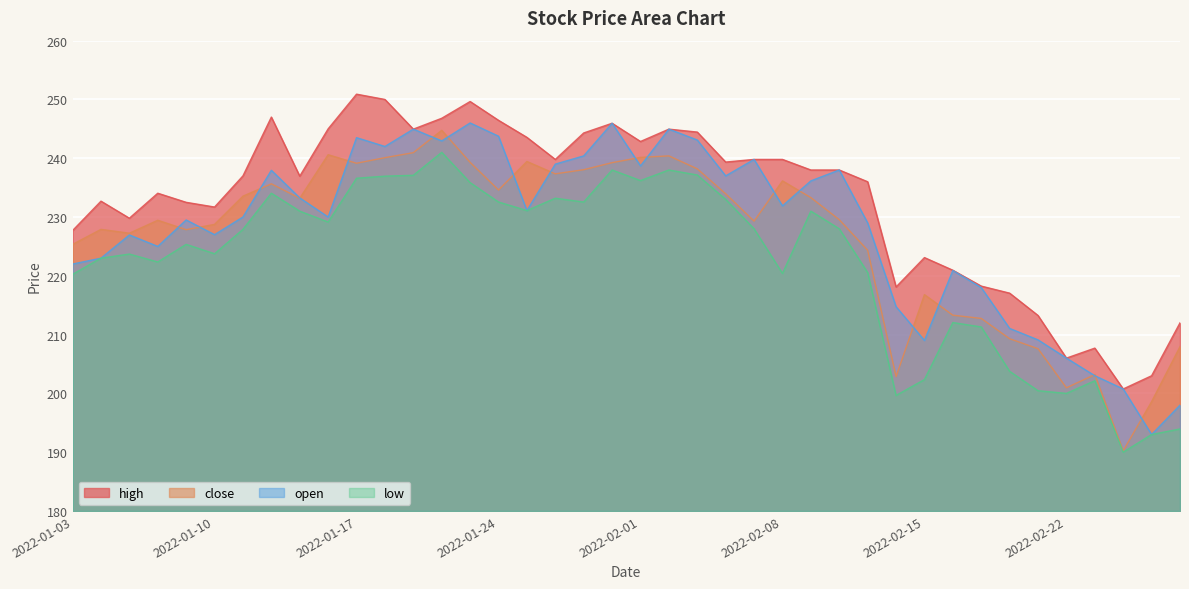

At which category does open reach its first local peak?

2022-01-05